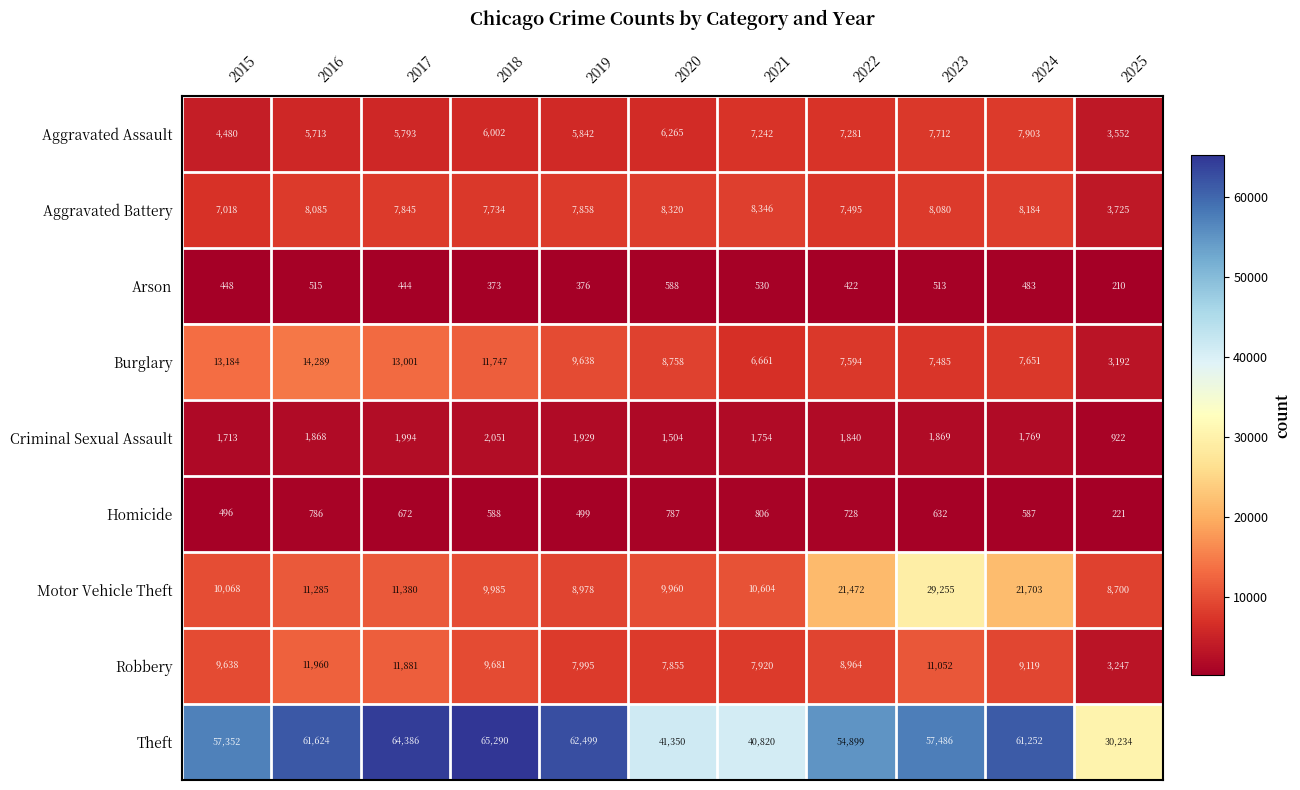

What is the difference between the second highest and second lowest values in the Theft series?

23566